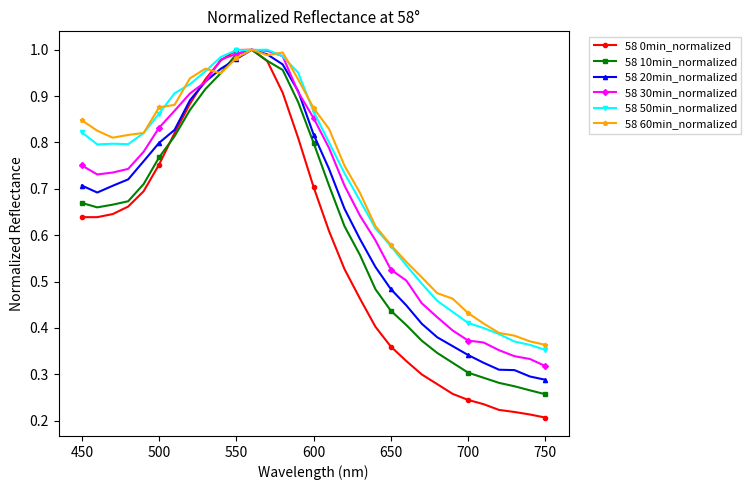

At how many categories does at least one series exceed 0?

31